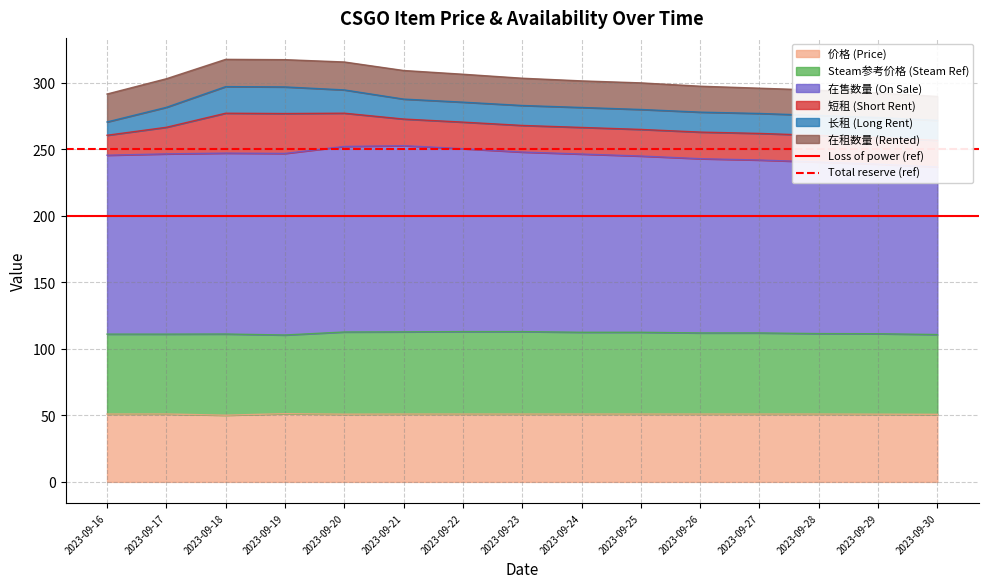

The value of 价格 (Price) at 2023-09-30 is 50.8. True or false?

True